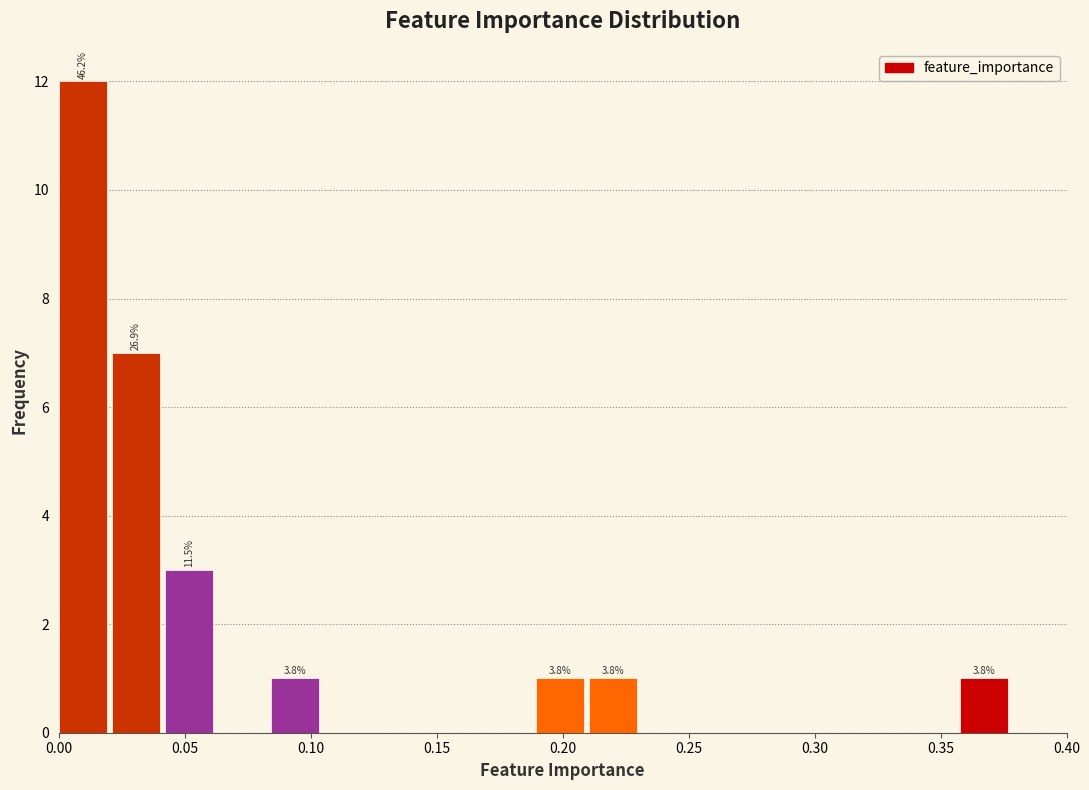

Over which range of the x-axis is the bar tallest?

0.000 to 0.020